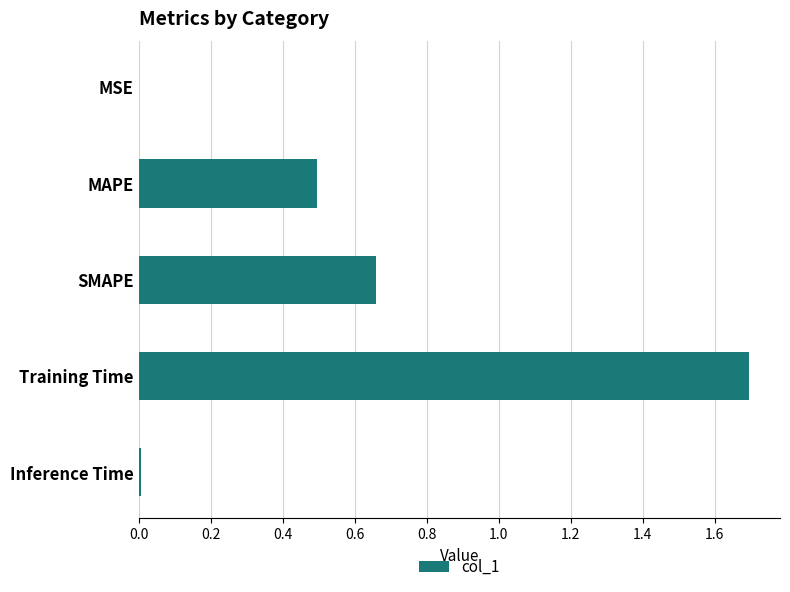

Count the number of data series in this chart.

1